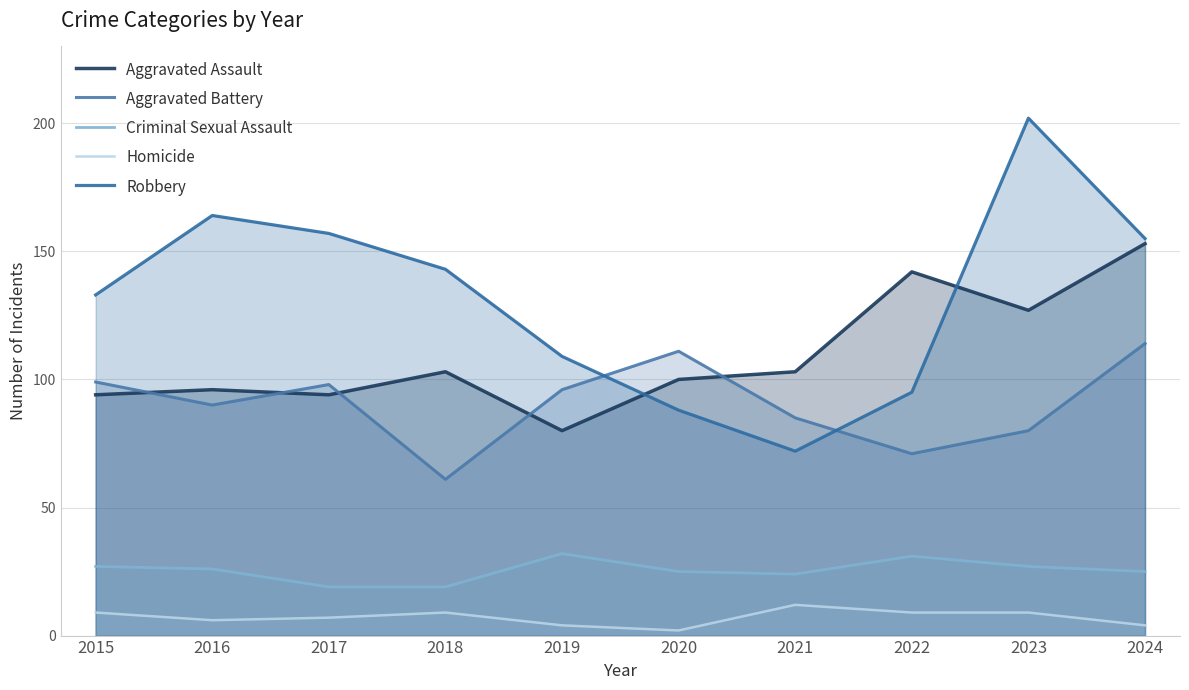

Which series has the largest range (max minus min)?

Robbery